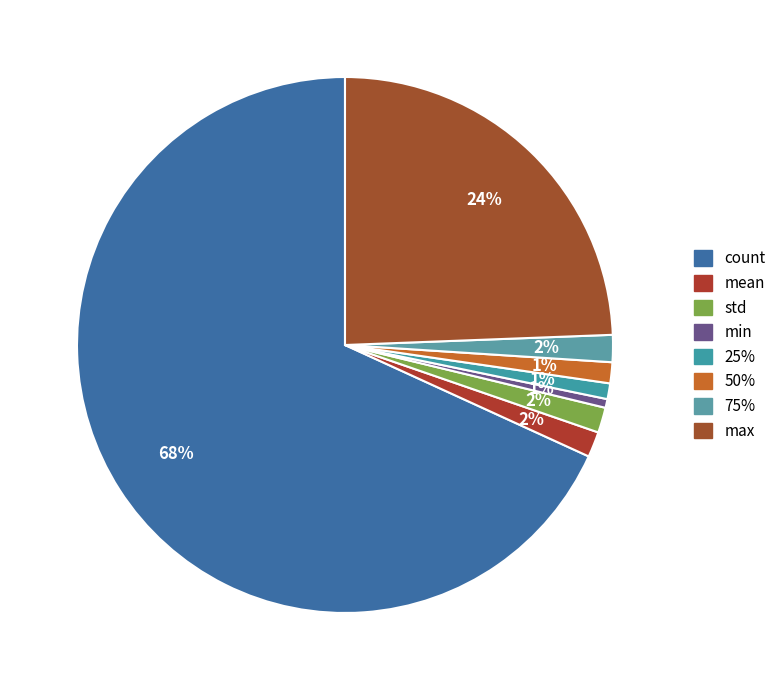

Count the number of slices in the pie.

8